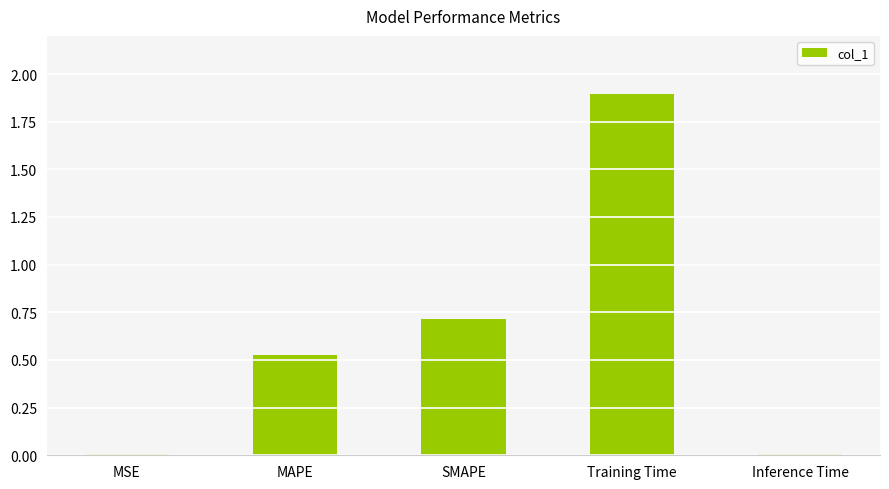

Count the number of categories in the chart.

5